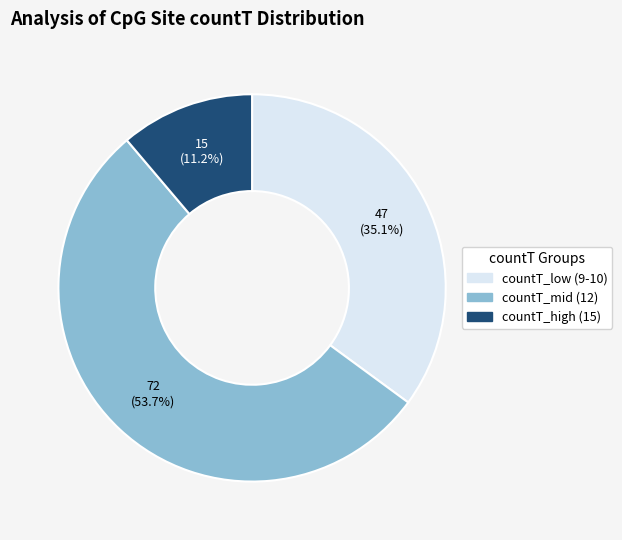

What percentage is NOT represented by countT_mid (12)?

46.3%